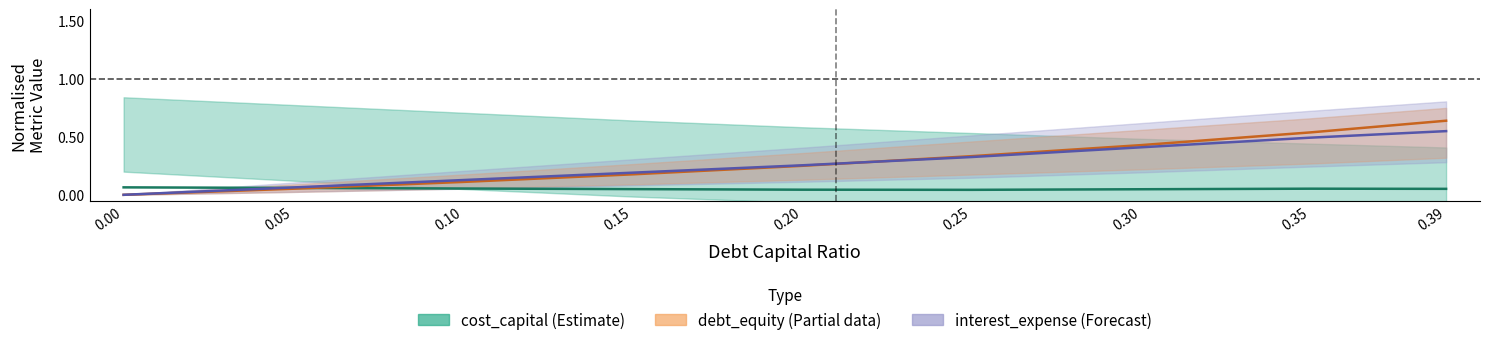

Which has a higher value, 0.10 or 0.30?

0.10